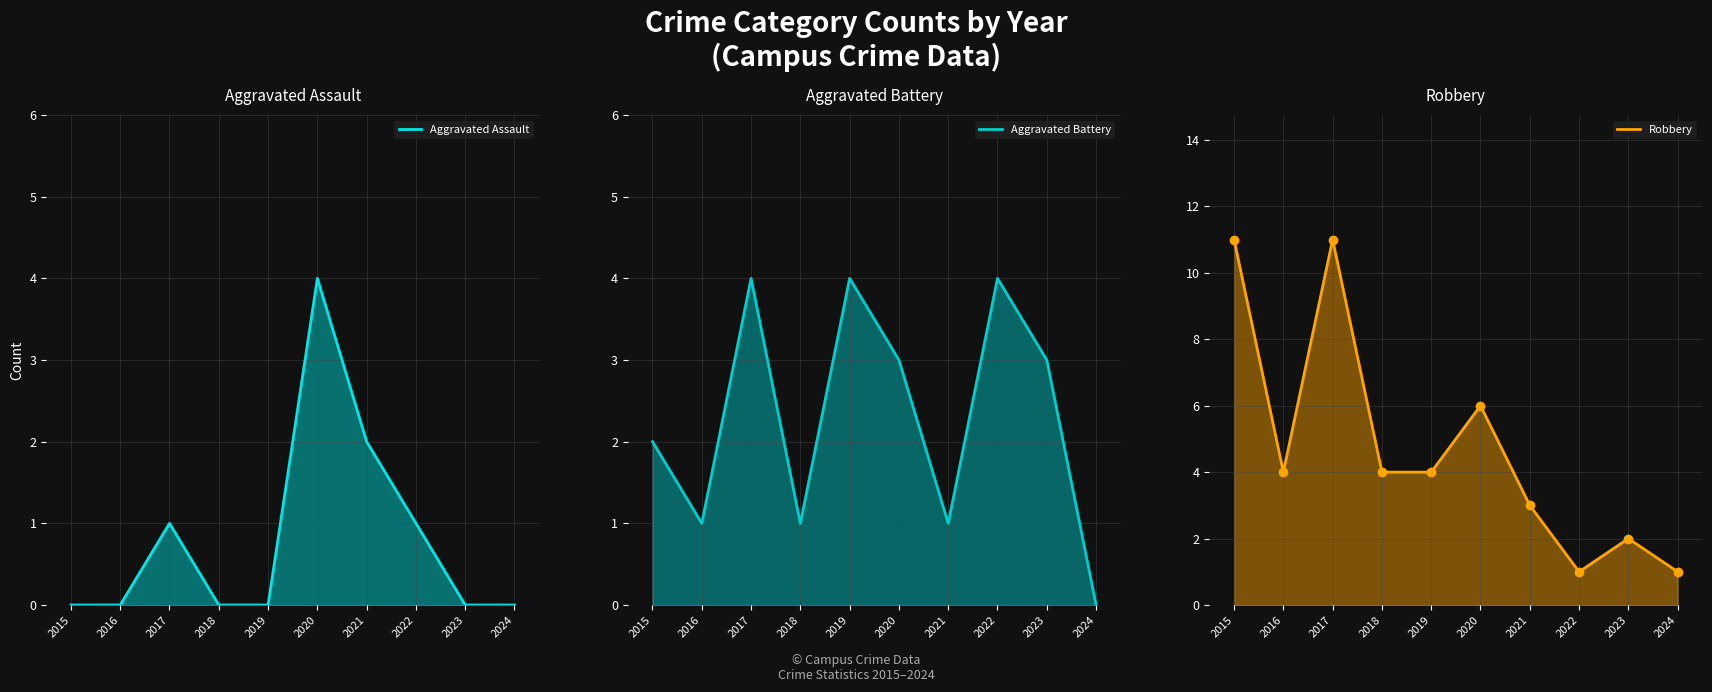

Reading left to right, transcribe all the data shown in this chart.

Aggravated Assault: 2015=0	2016=0	2017=1	2018=0	2019=0	2020=4	2021=2	2022=1	2023=0	2024=0
Aggravated Battery: 2015=2	2016=1	2017=4	2018=1	2019=4	2020=3	2021=1	2022=4	2023=3	2024=0
Robbery: 2015=11	2016=4	2017=11	2018=4	2019=4	2020=6	2021=3	2022=1	2023=2	2024=1